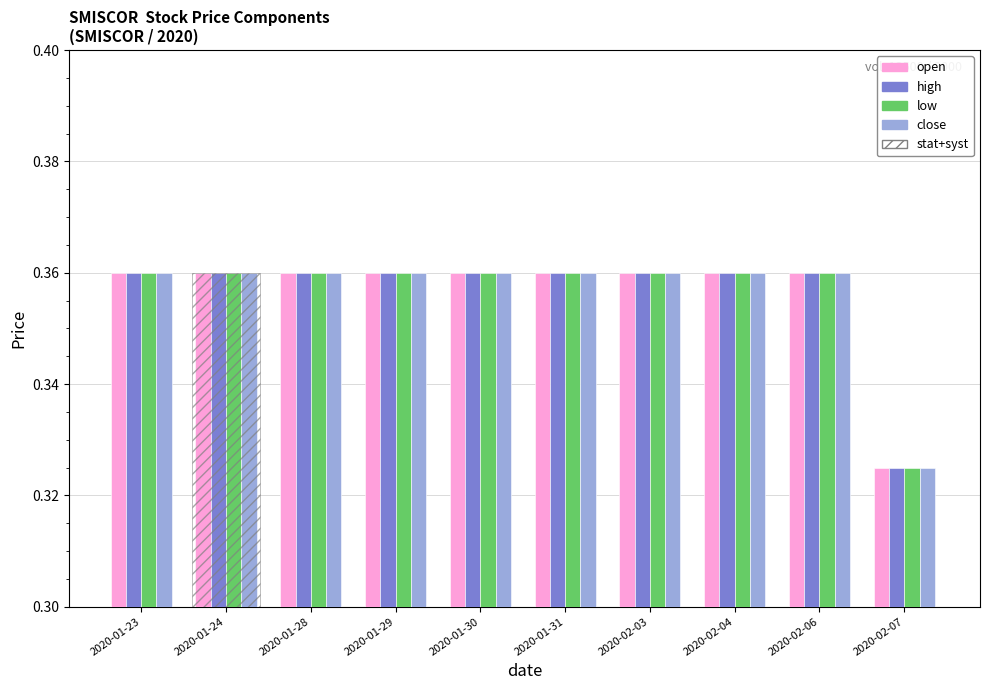

What are all the series names shown in the legend?

open, high, low, close